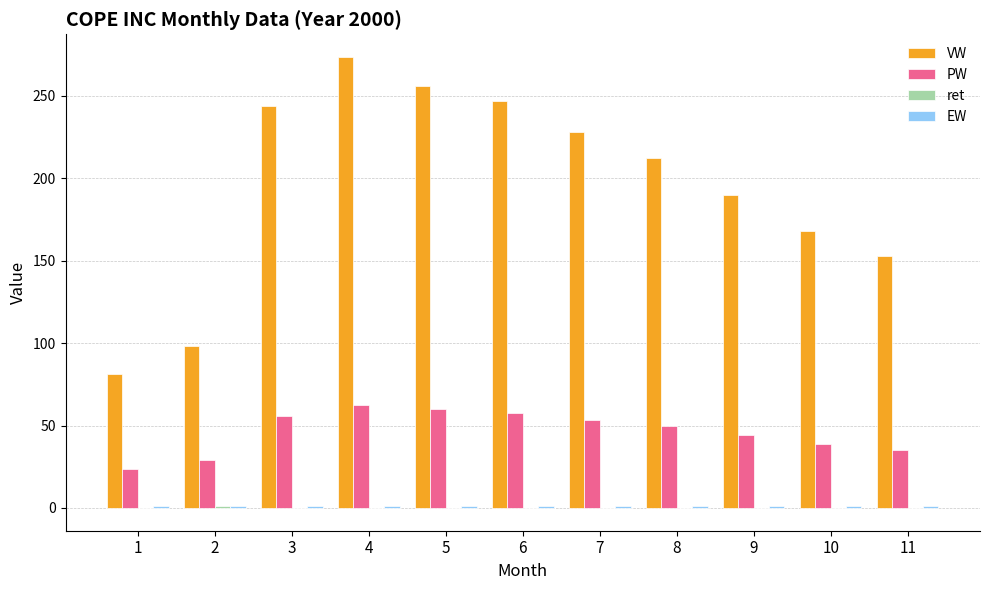

Between 3 and 9, which series saw the biggest shift?

VW